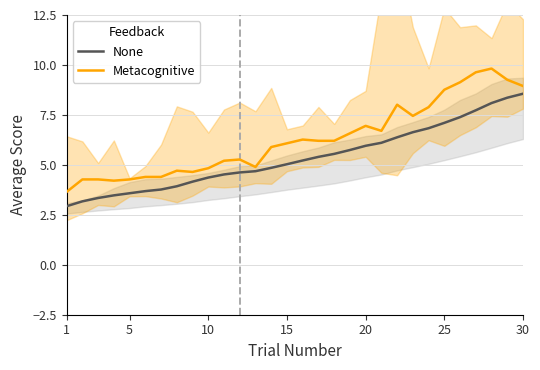

What is the highest value of the Metacognitive series?

9.8